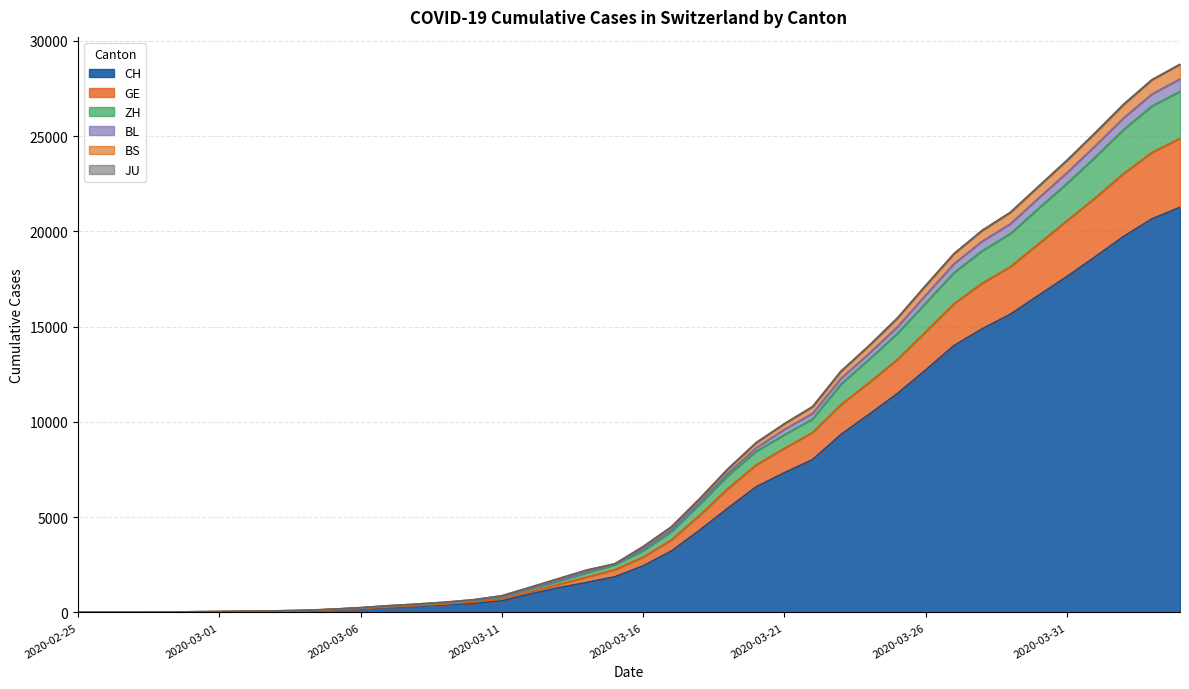

Does the chart have visible grid lines?

Yes